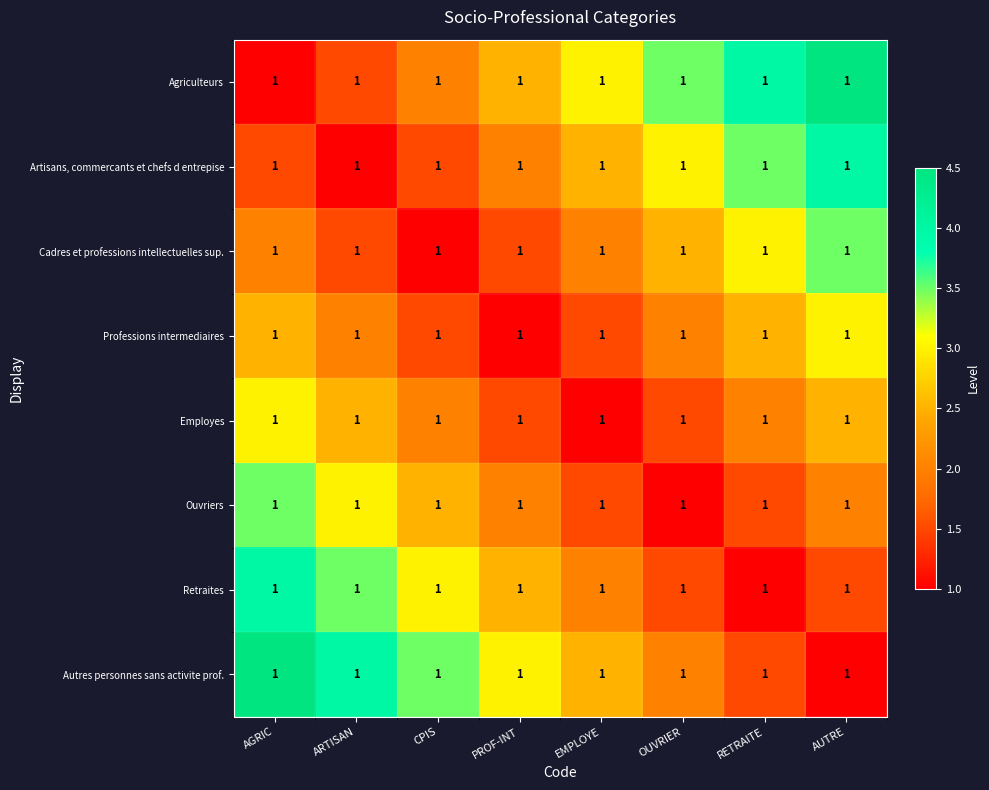

What is the approximate value of Employes at PROF-INT?

1.5